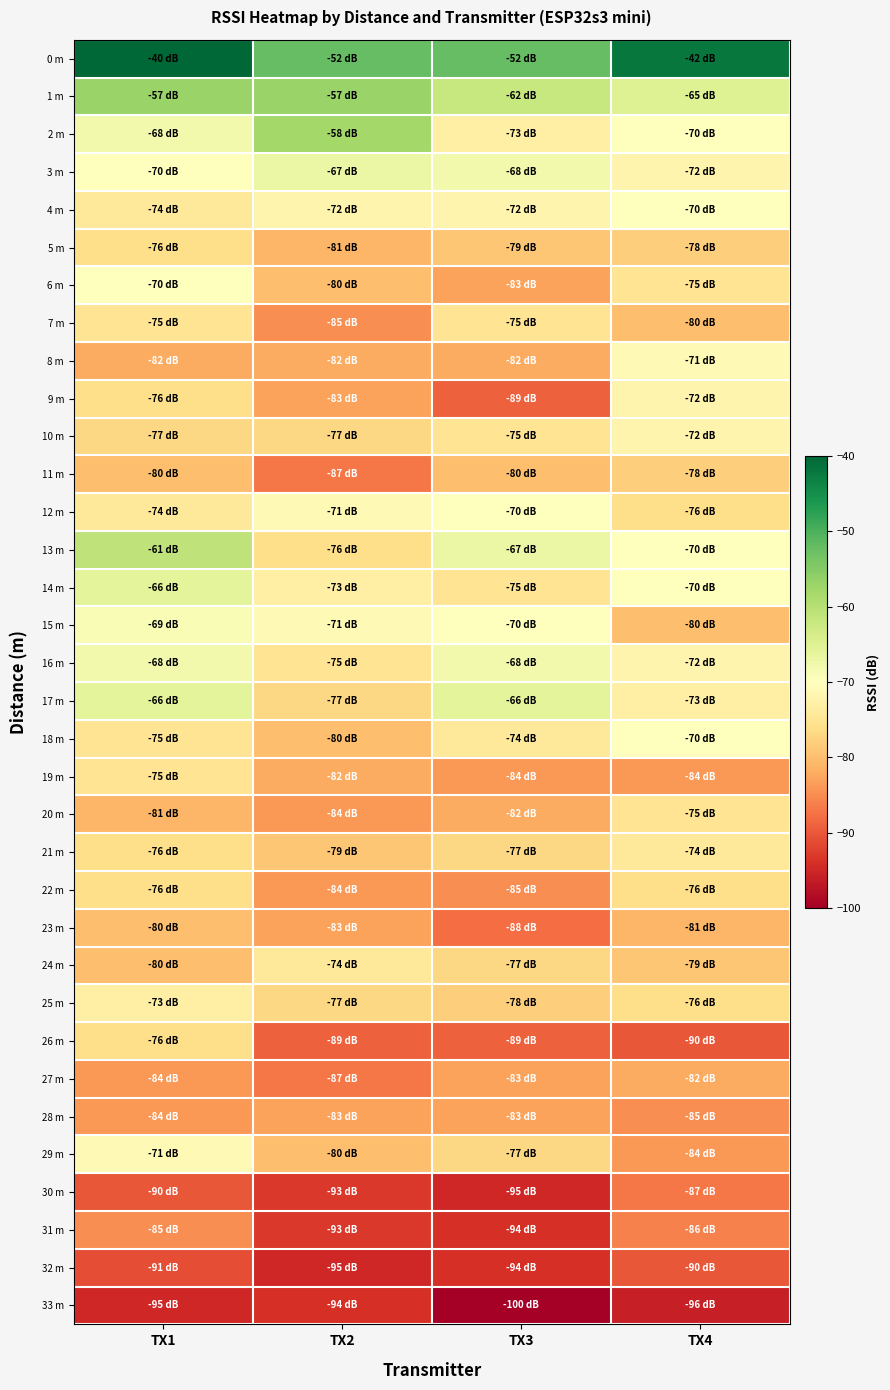

What is the total value across all series at TX3?

-2666